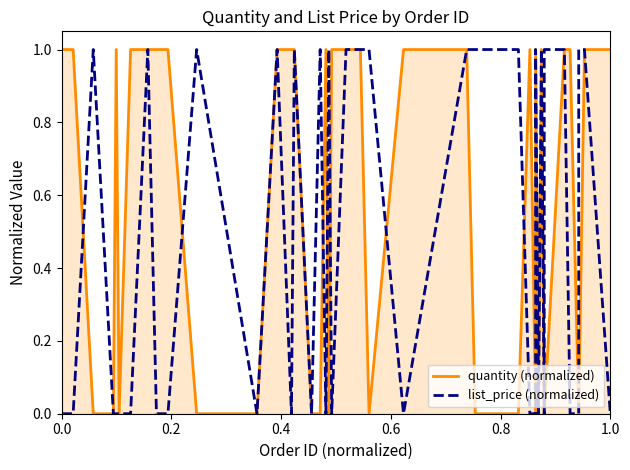

What is the greatest value displayed?

1